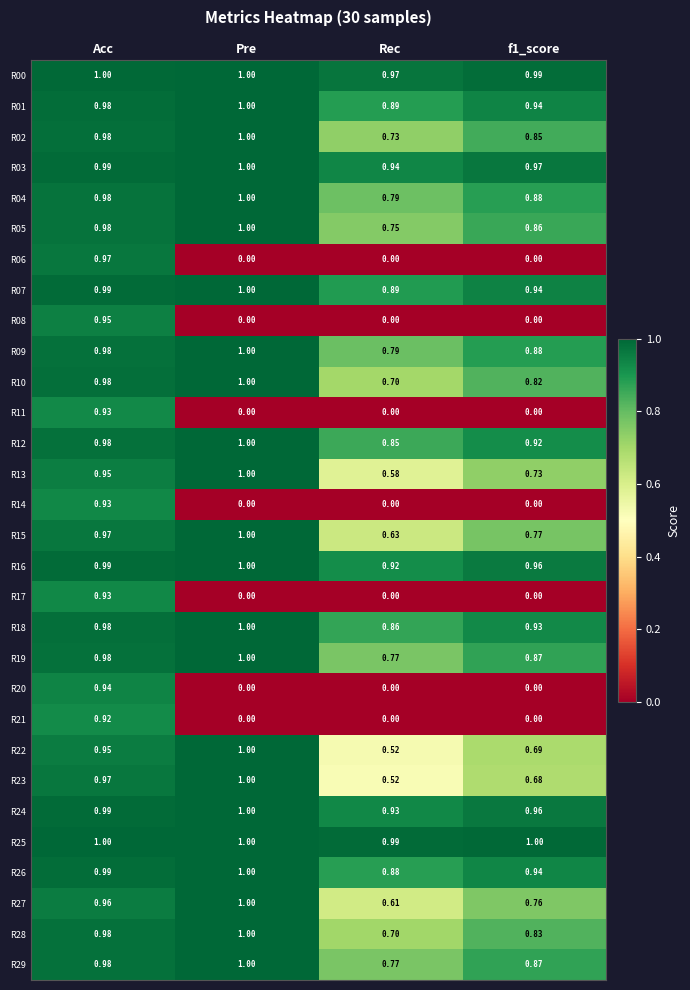

Between Rec and f1_score, which series saw the biggest shift?

R22